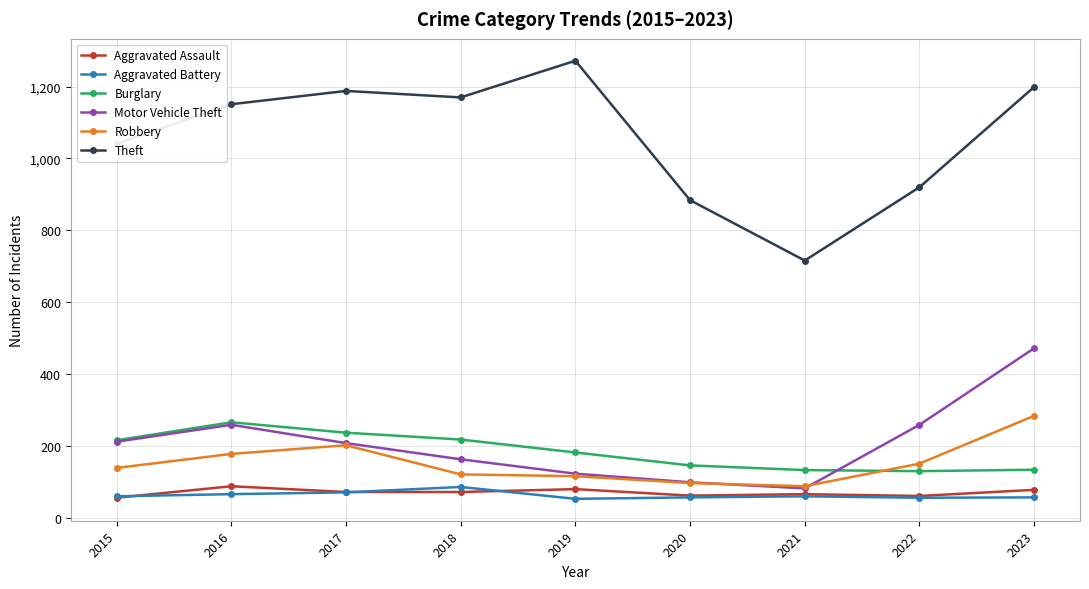

Which series has the largest range (max minus min)?

Theft